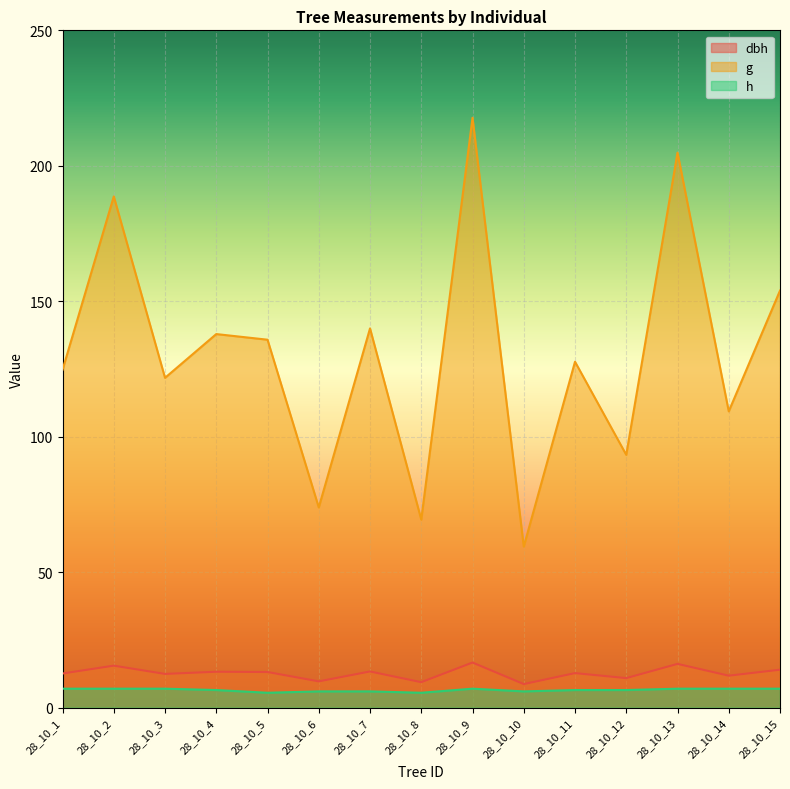

True or false: dbh and g cross at least once.

False